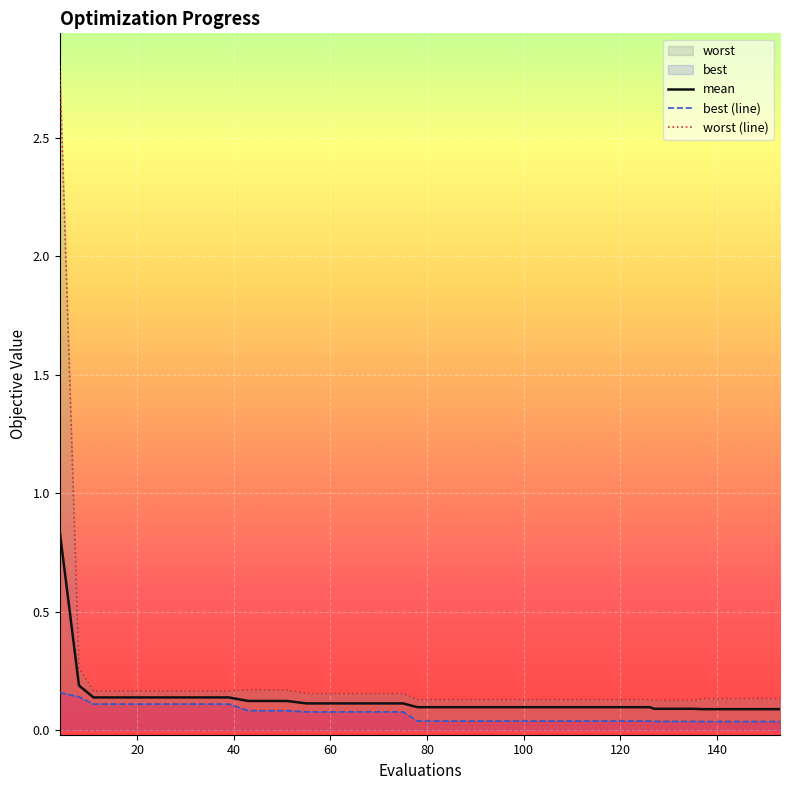

What is the difference between the maximum and minimum values in the best (line) series?

0.1